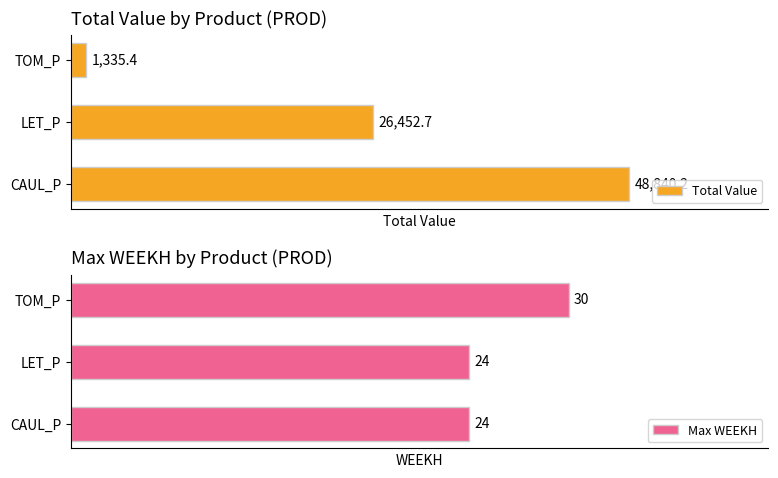

At which label is Total Value closest to 25087?

LET_P